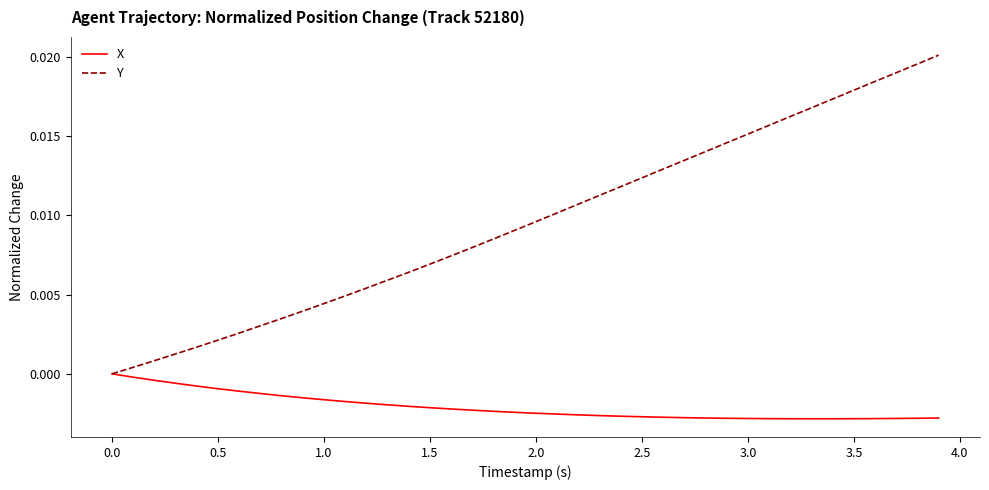

True or false: Y has more than 2 points higher than both neighbors.

False